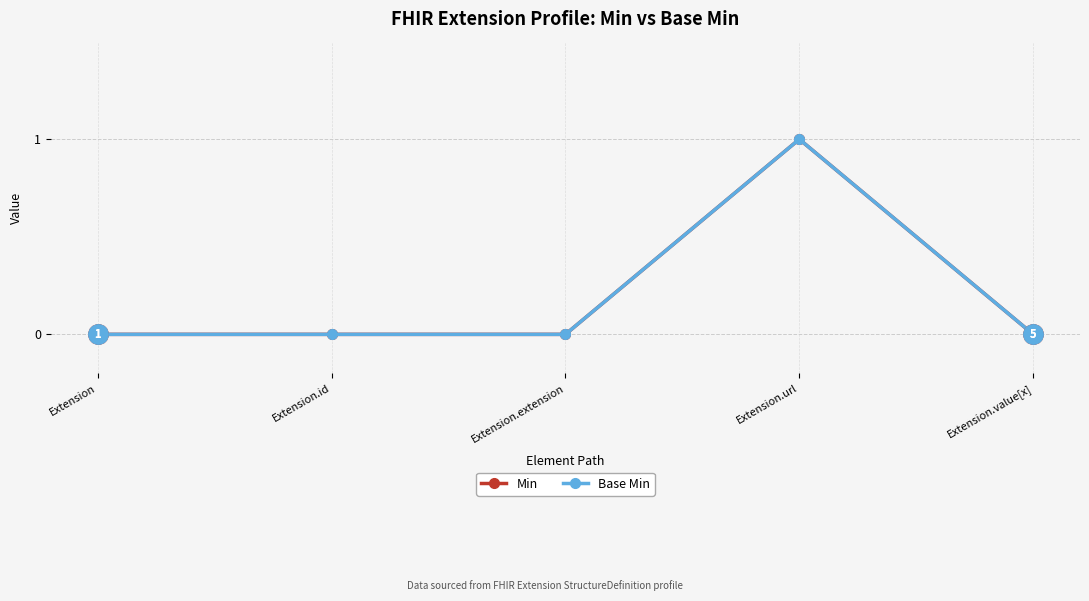

What is the label of the 5th point from the left?

Extension.value[x]